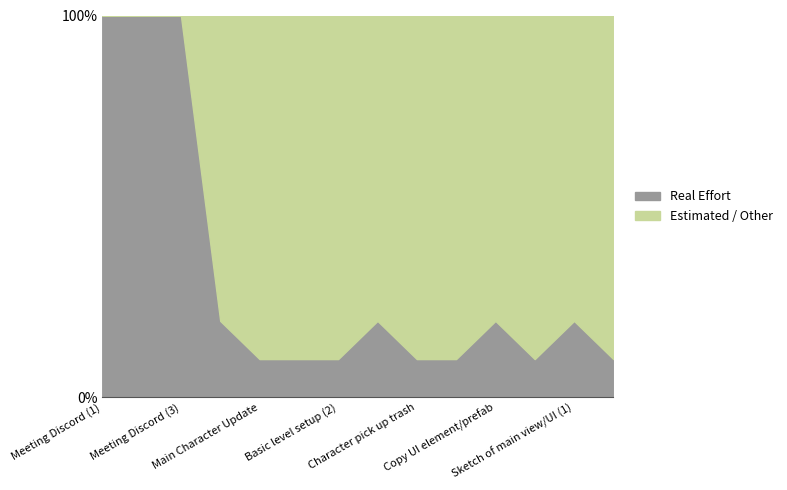

What is the difference between the maximum and second lowest values in the Real Effort [h] series?

9